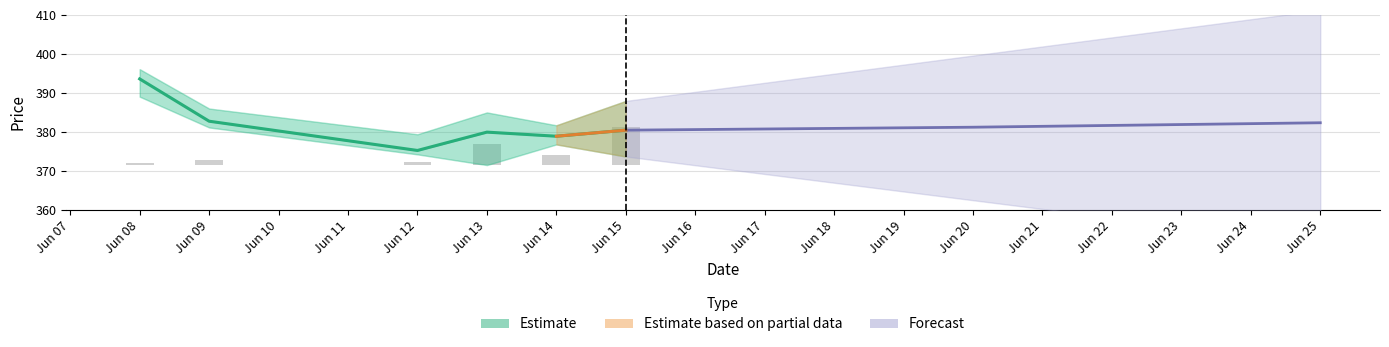

What is the sum of all Volume values?

20.7